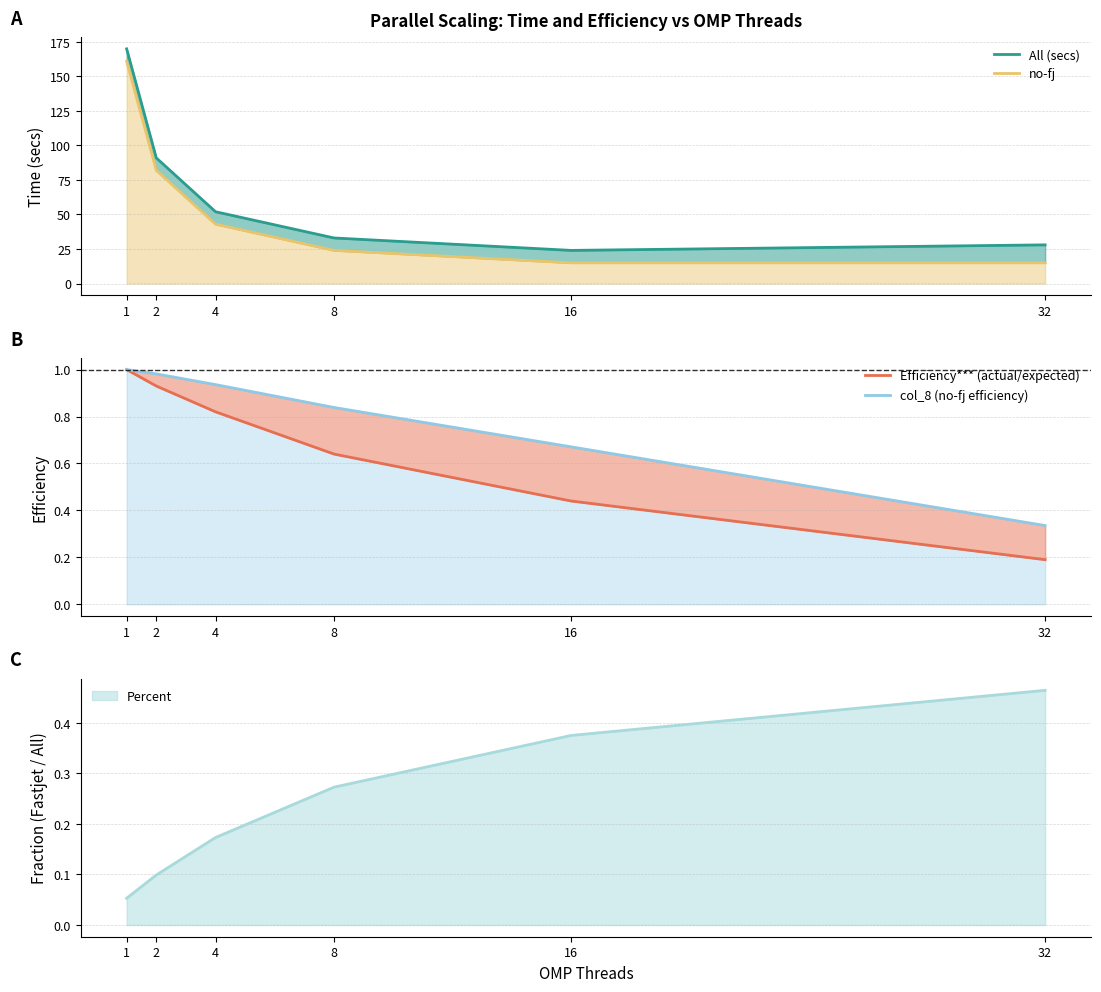

Reading left to right, extract all data points from this chart.

All (secs): 1=170.0	2=91.0	4=52.0	8=33.0	16=24.0	32=28.0
no-fj: 1=161.0	2=82.0	4=43.0	8=24.0	16=15.0	32=15.0
Efficiency*** (actual/expected): 1=1.0	2=0.9	4=0.8	8=0.6	16=0.4	32=0.2
col_8 (no-fj efficiency): 1=1.0	2=1.0	4=0.9	8=0.8	16=0.7	32=0.3